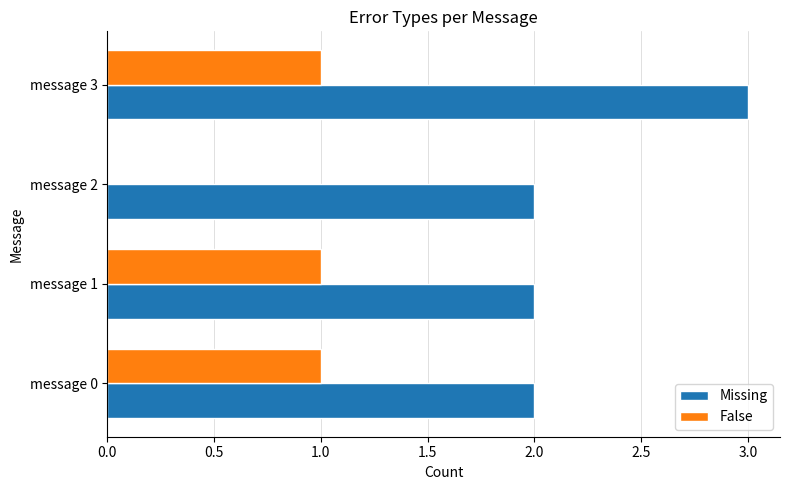

What is the highest value of the Missing series?

3